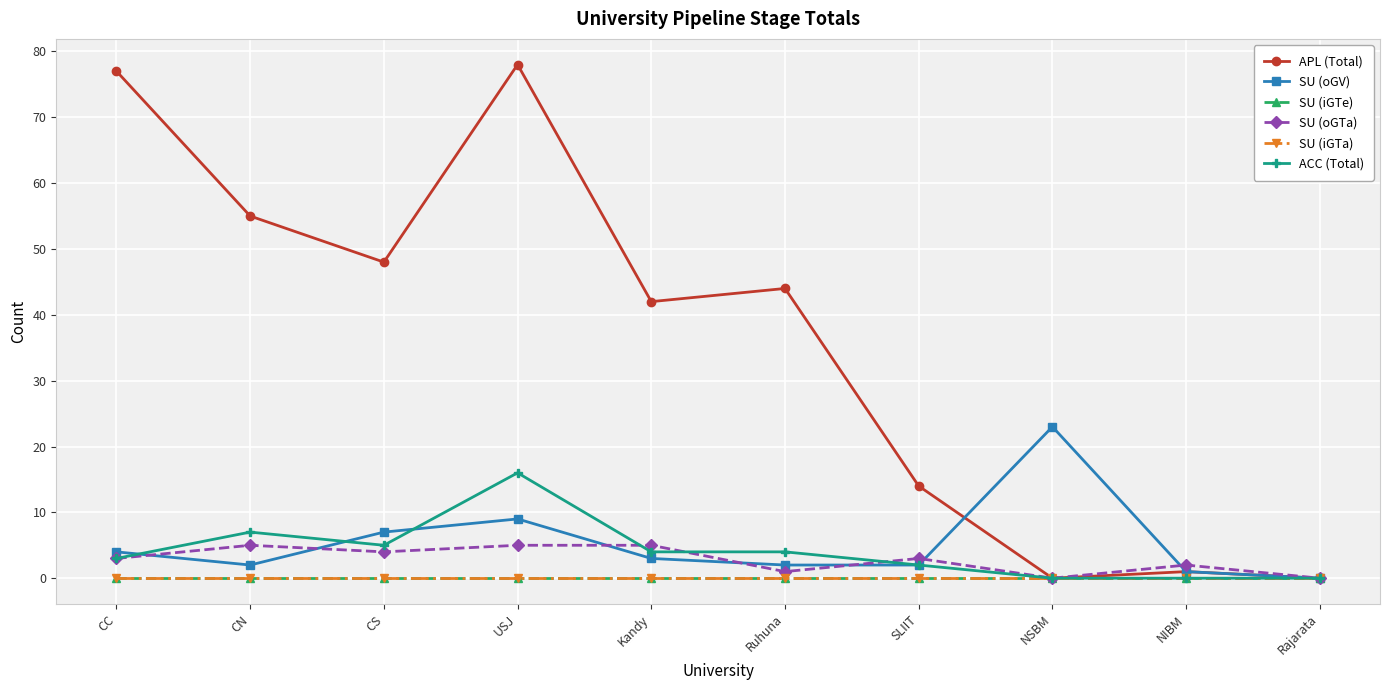

True or false: SU (iGTa) and SU (iGTe) cross at least once.

False